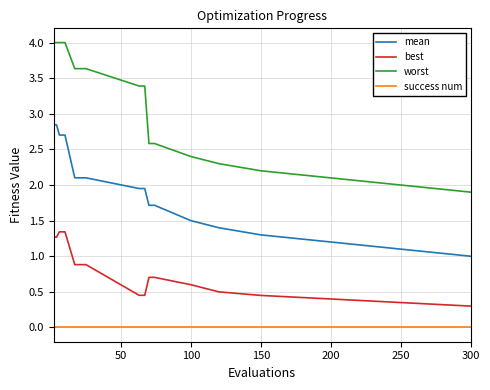

What is the difference between the second highest and second lowest values in the mean series?

1.7